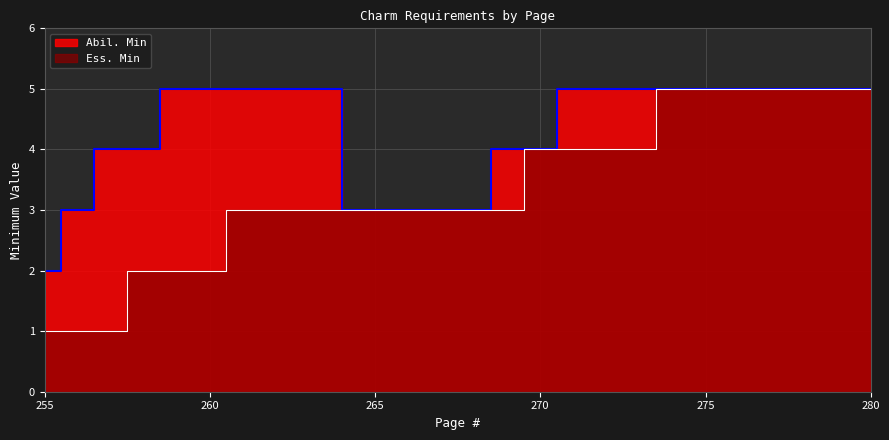

How many series are shown in this chart?

2